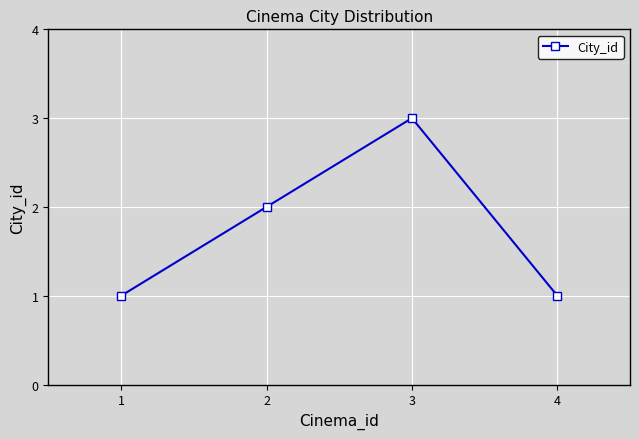

The value at 2 is 3. True or false?

False